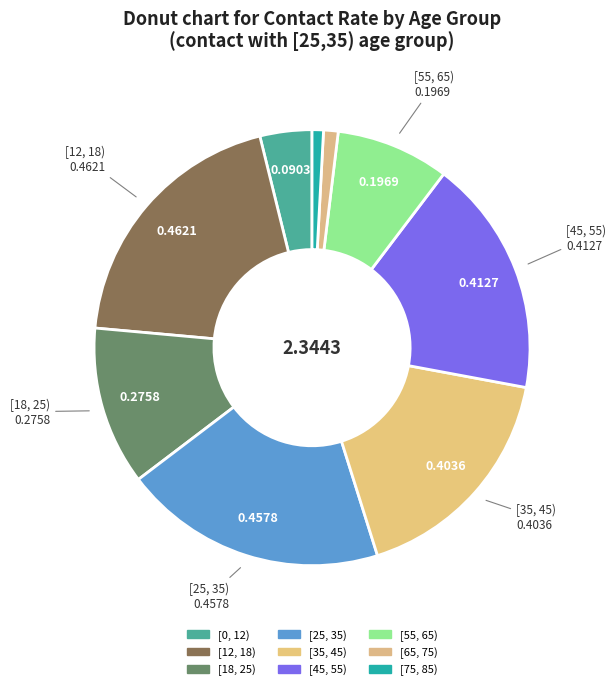

How many slices are in this pie chart?

9